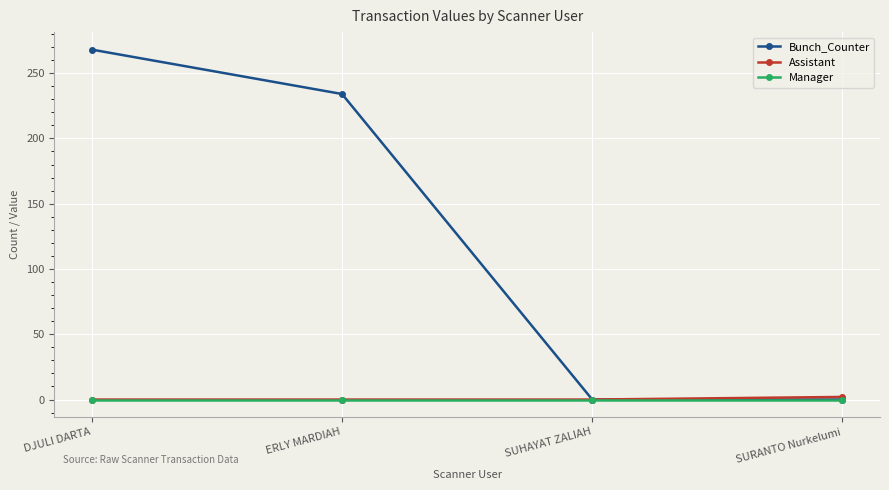

Does the chart display data point markers on the line(s)?

Yes